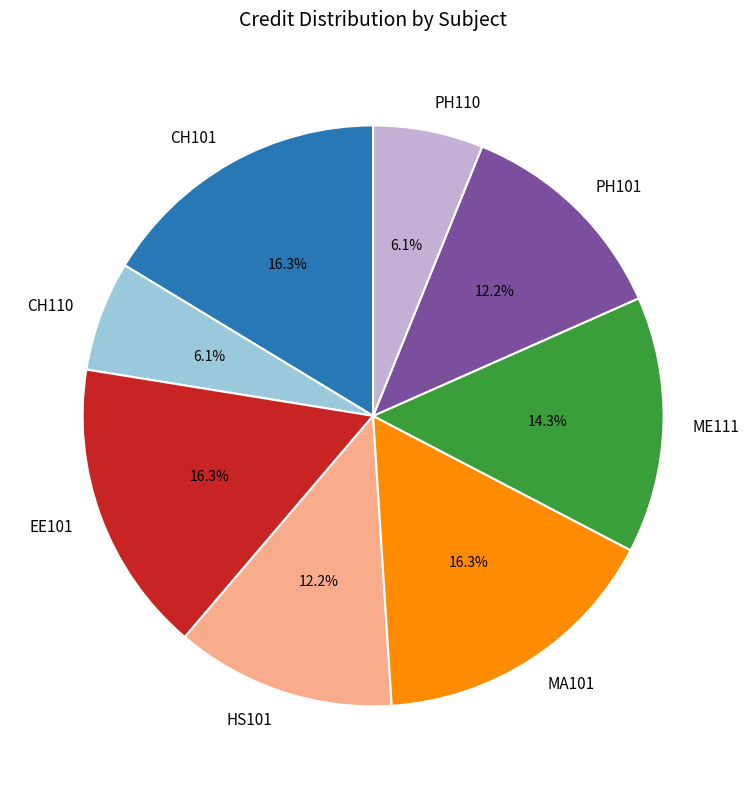

Do EE101 and PH110 together represent more than half of the pie?

No